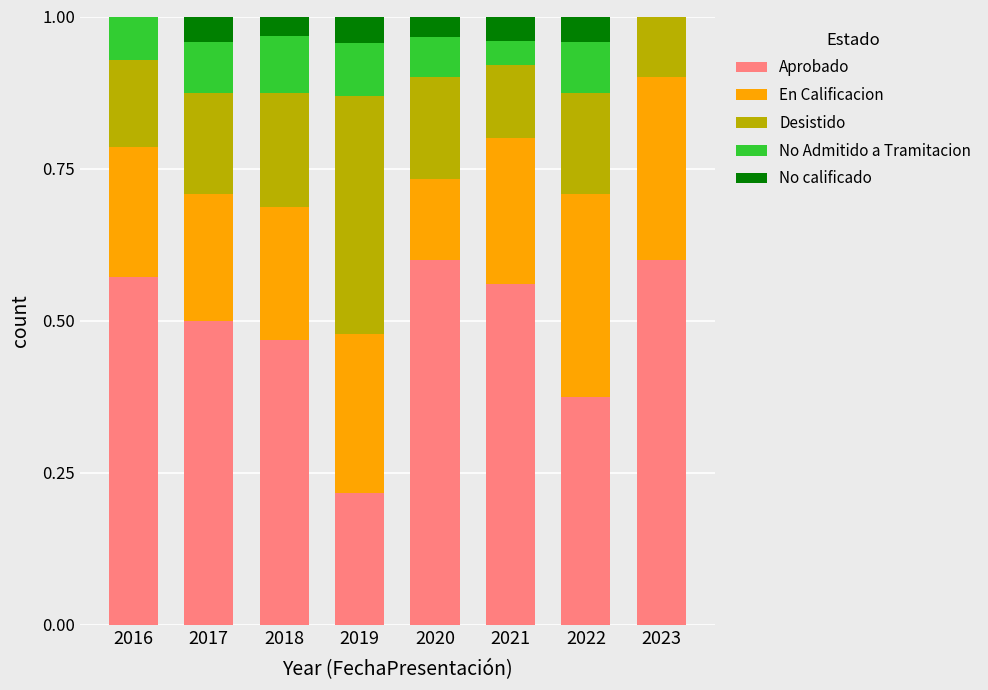

Does the chart contain stacked bars?

Yes